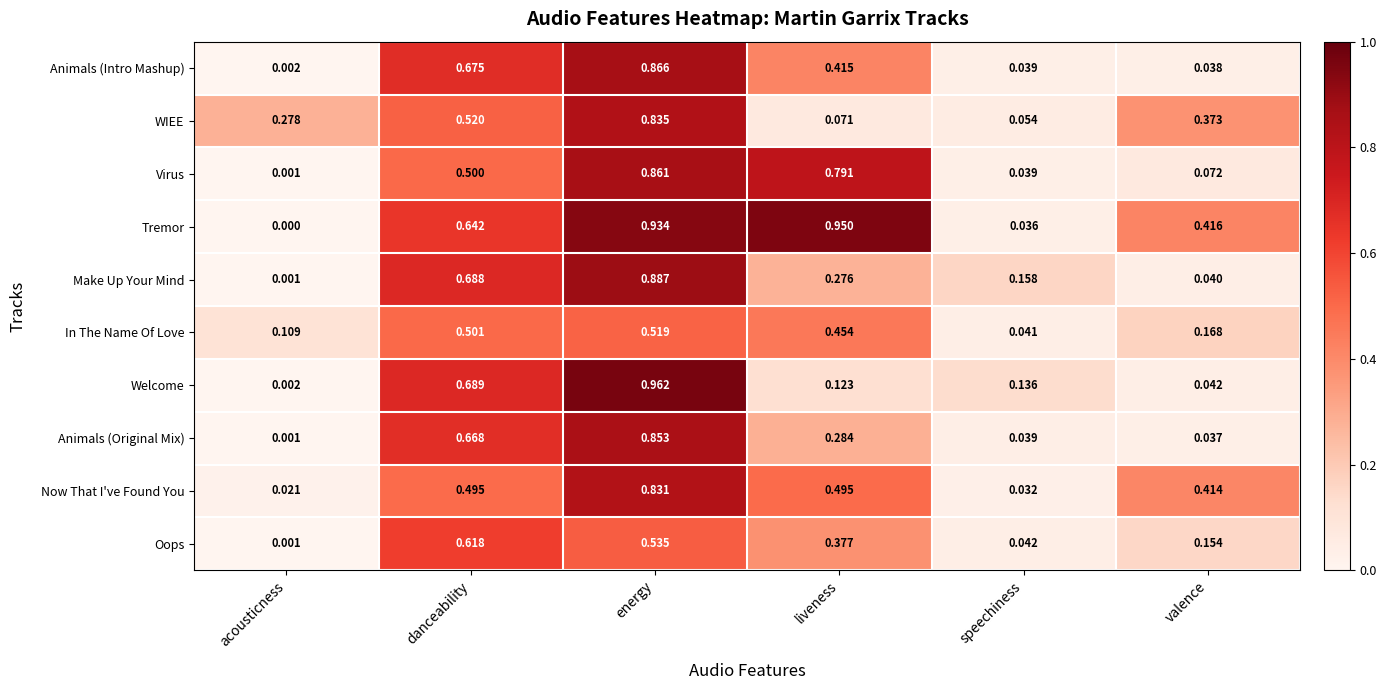

List the series in order of their peak value, lowest first.

In The Name Of Love, Oops, Now That I've Found You, WIEE, Animals (Original Mix), Virus, Animals (Intro Mashup), Make Up Your Mind, Tremor, Welcome